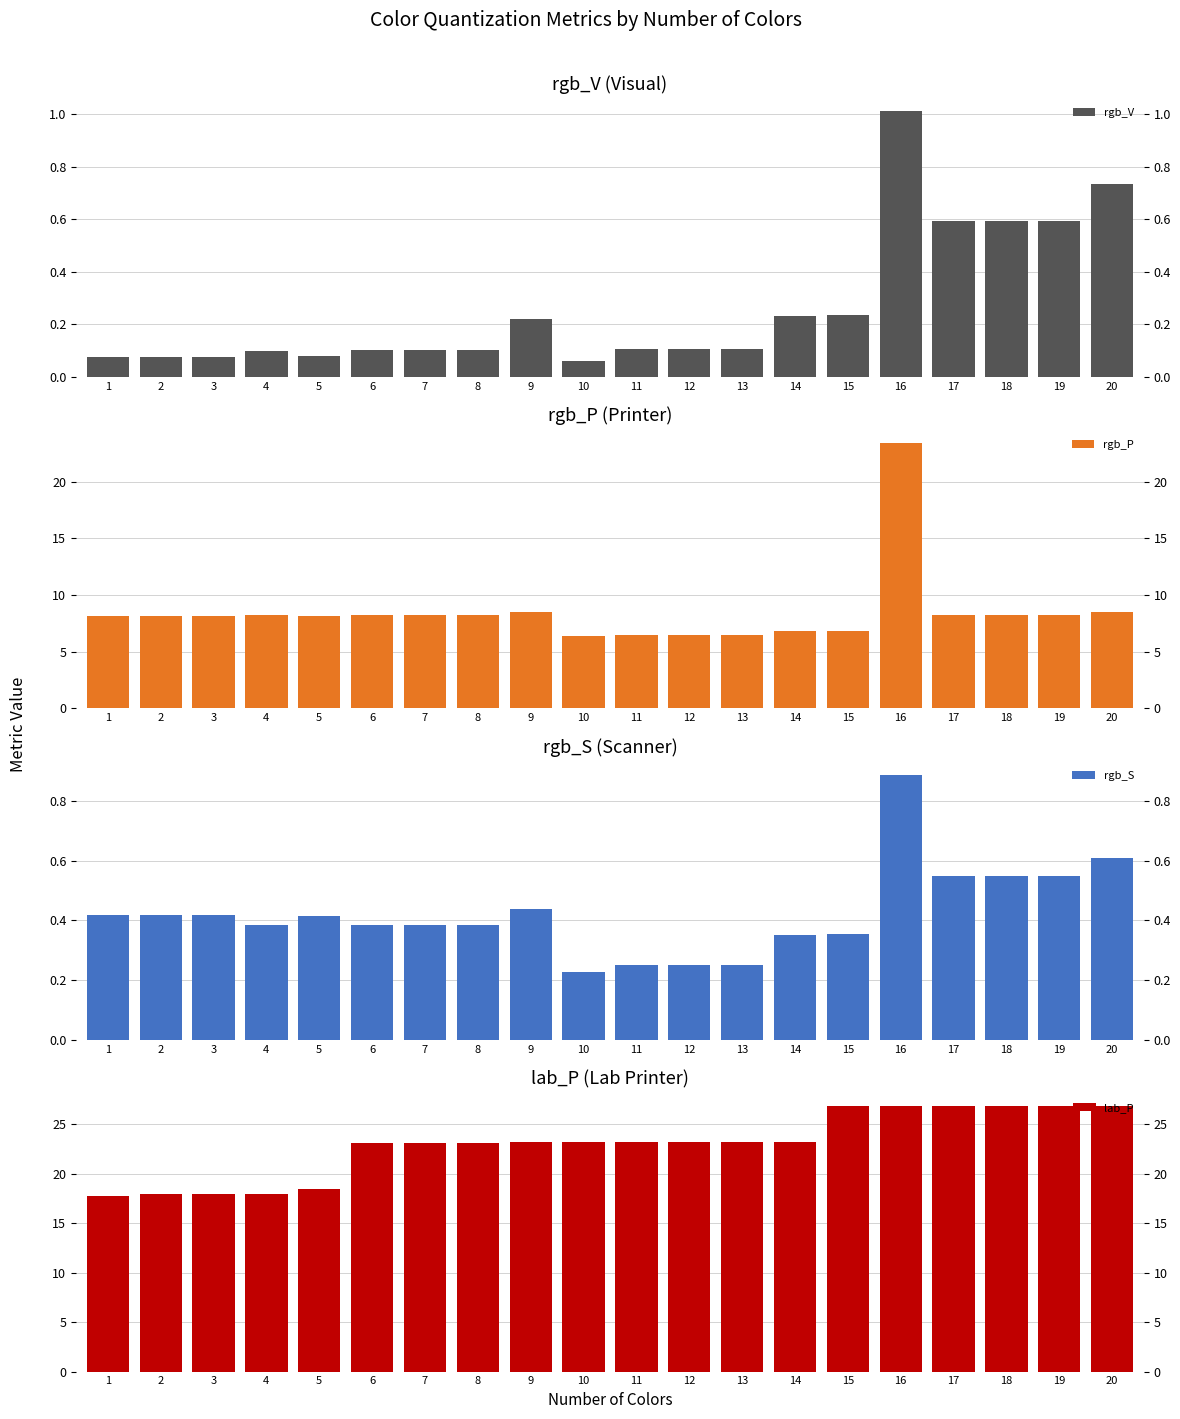

What is the average value of the rgb_P series?

8.5